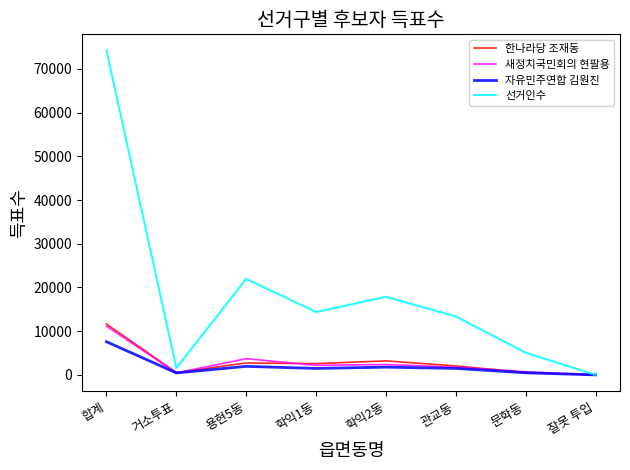

Does the chart display data point markers on the line(s)?

No